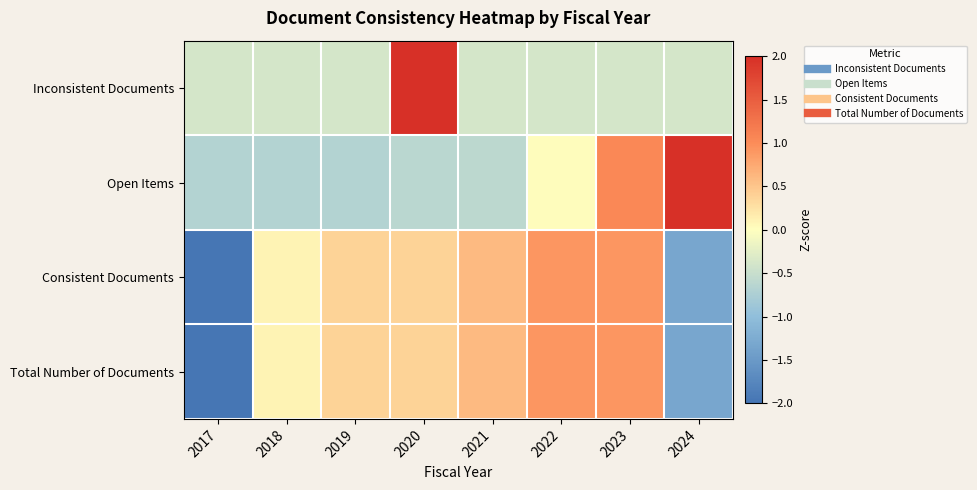

What is the difference between the highest and lowest values at 2024?

3.3